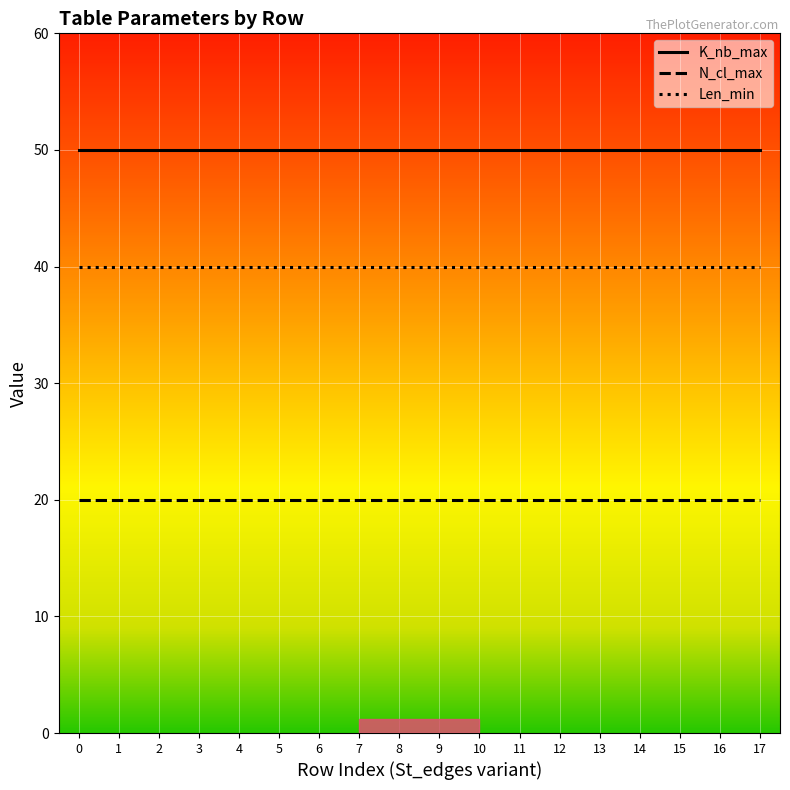

Reading right to left, list all the values displayed in this chart.

K_nb_max: 50	50	50	50	50	50	50	50	50	50	50	50	50	50	50	50	50	50
N_cl_max: 20	20	20	20	20	20	20	20	20	20	20	20	20	20	20	20	20	20
Len_min: 40	40	40	40	40	40	40	40	40	40	40	40	40	40	40	40	40	40